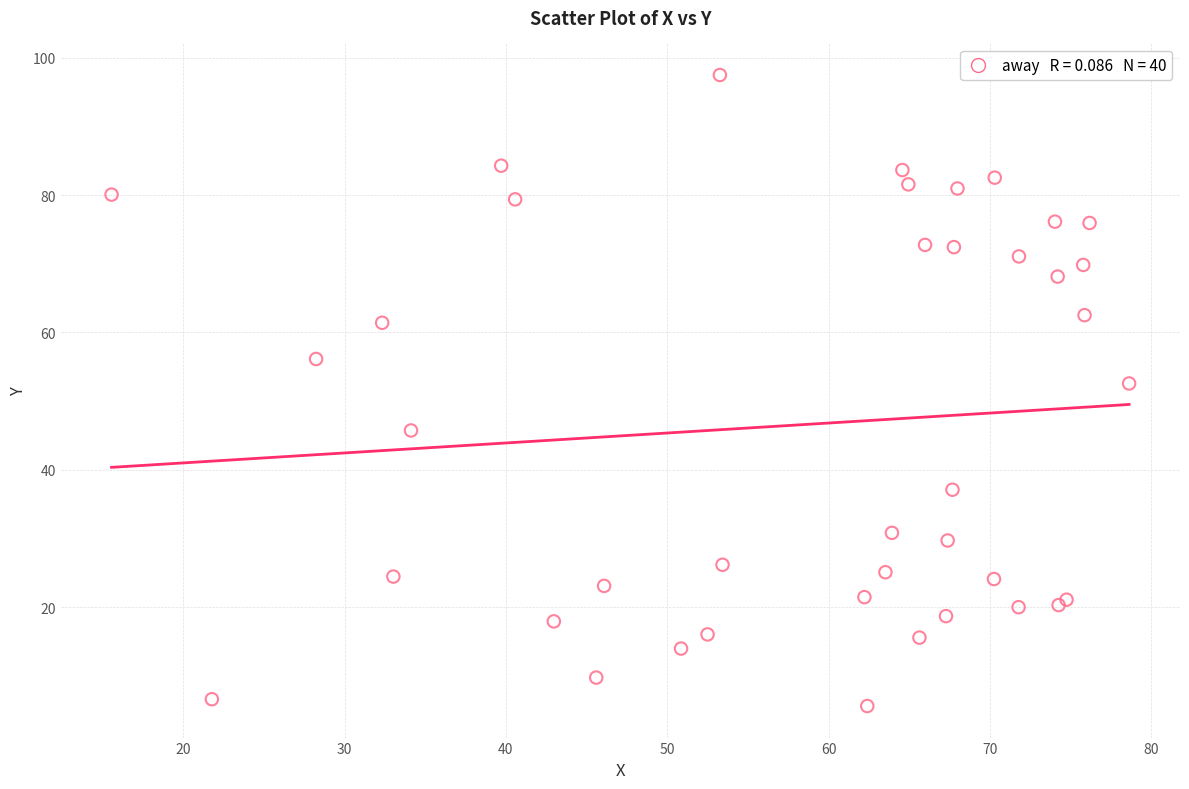

What Y value in the scatter plot is closest to 51?

52.6